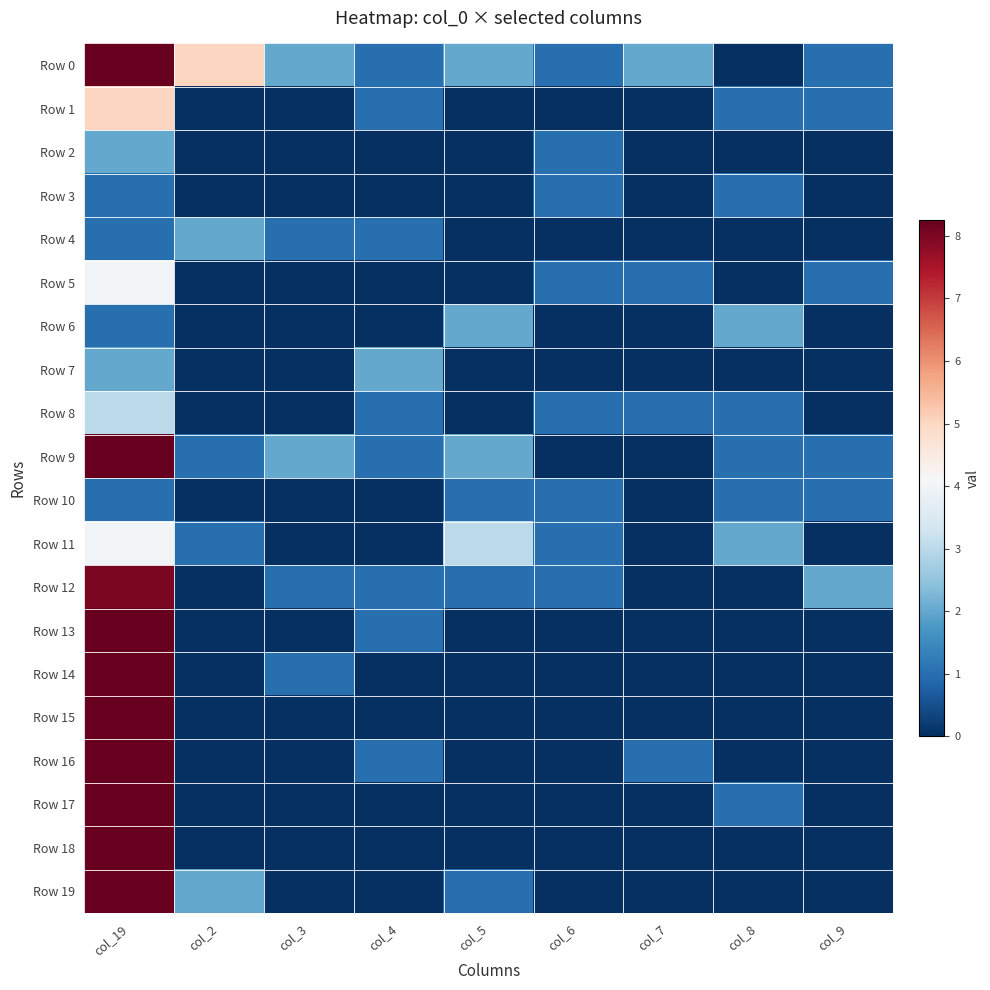

Which series has the largest range (max minus min)?

Row 19